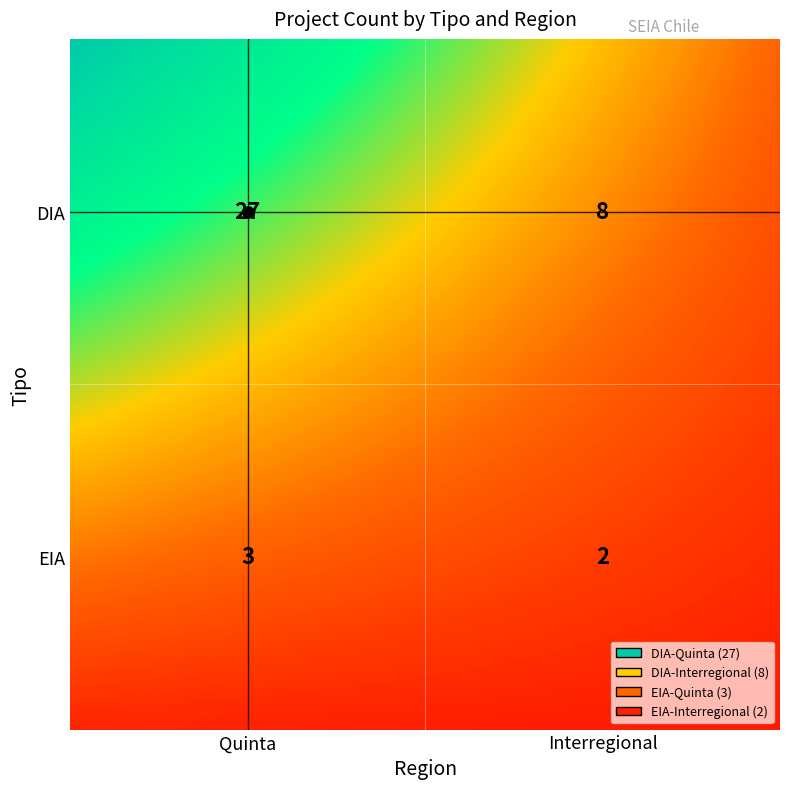

Which has a higher value, EIA_Interregional or DIA_Interregional?

DIA_Interregional